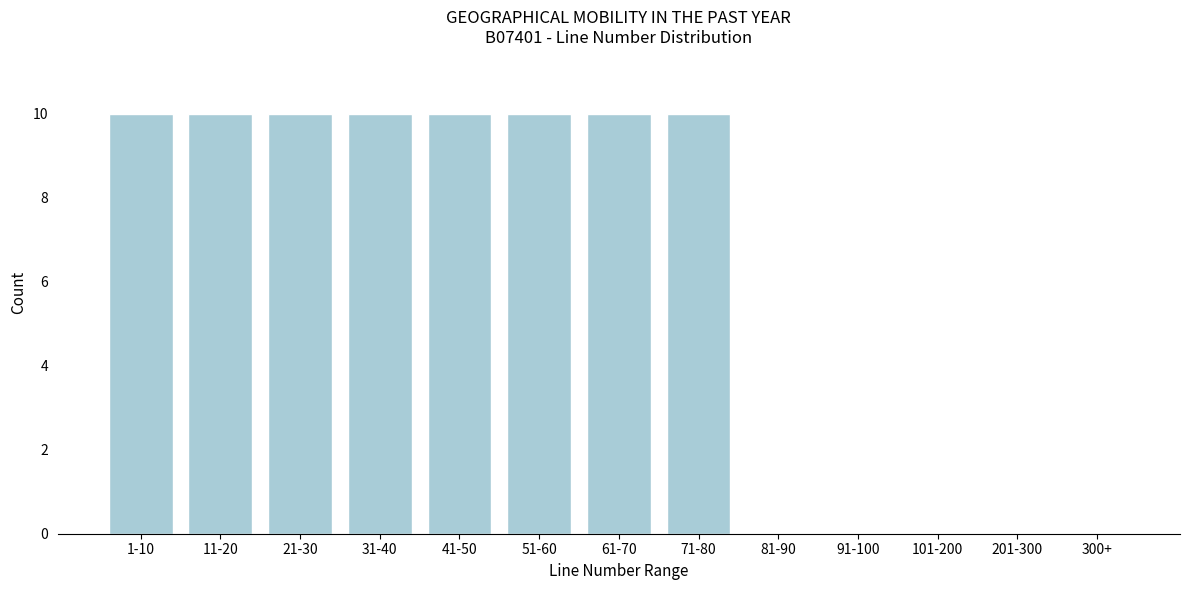

Reading left to right, list all the values displayed in this chart.

1-10=10	11-20=10	21-30=10	31-40=10	41-50=10	51-60=10	61-70=10	71-80=10	81-90=0	91-100=0	101-200=0	201-300=0	300+=0